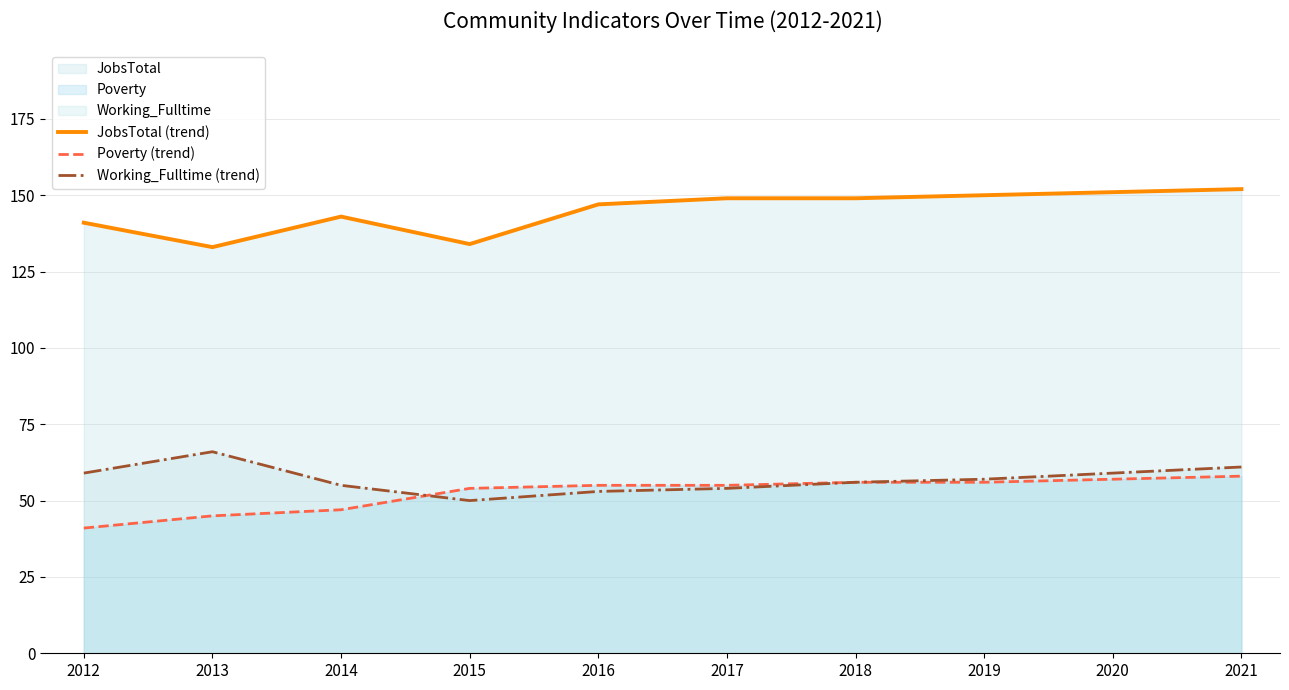

Where is Working_Fulltime (trend) nearest to the value 58?

2012